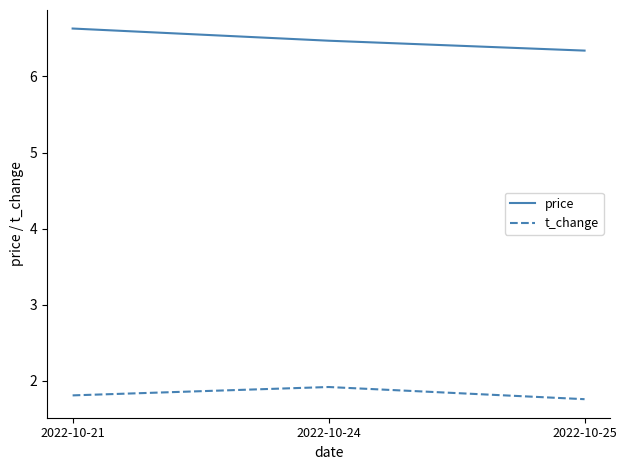

Rank the series at 2022-10-25 from lowest to highest value.

t_change, price